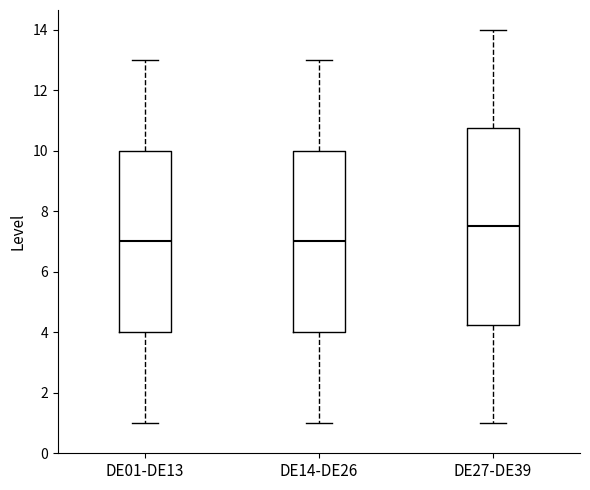

Reading left to right, read every box against the y-axis: the position of its median line, the range the box covers, and the ends of its whiskers. The values are not printed on the chart, so give them approximately, as read against the axis.

DE01-DE13: median 7.0, box 4.0 to 10.0, whiskers 1.0 to 13.0
DE14-DE26: median 7.0, box 4.0 to 10.0, whiskers 1.0 to 13.0
DE27-DE39: median 7.6, box 4.2 to 10.8, whiskers 1.0 to 14.0